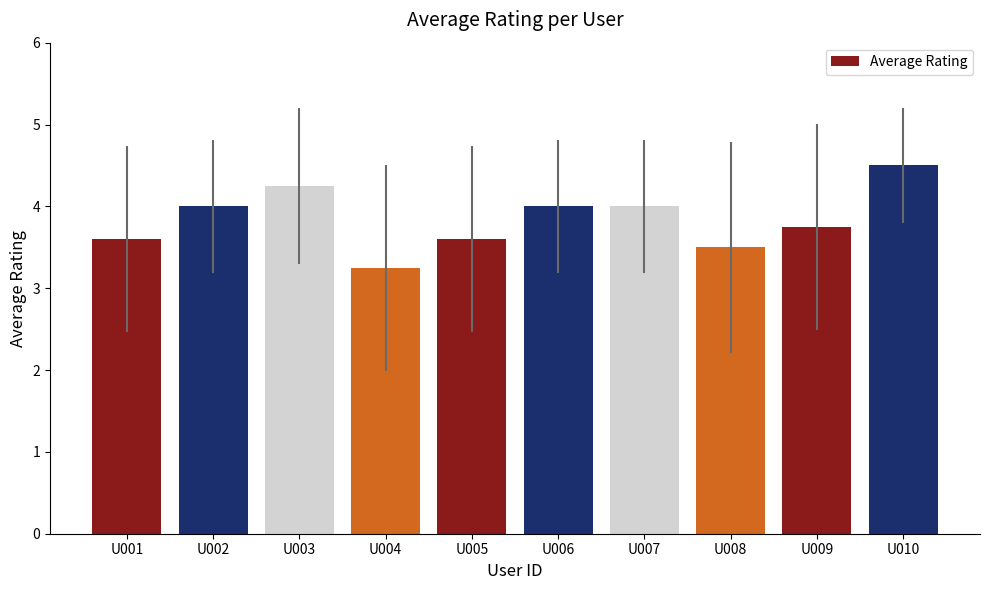

Where is the data nearest to the value 3?

U004